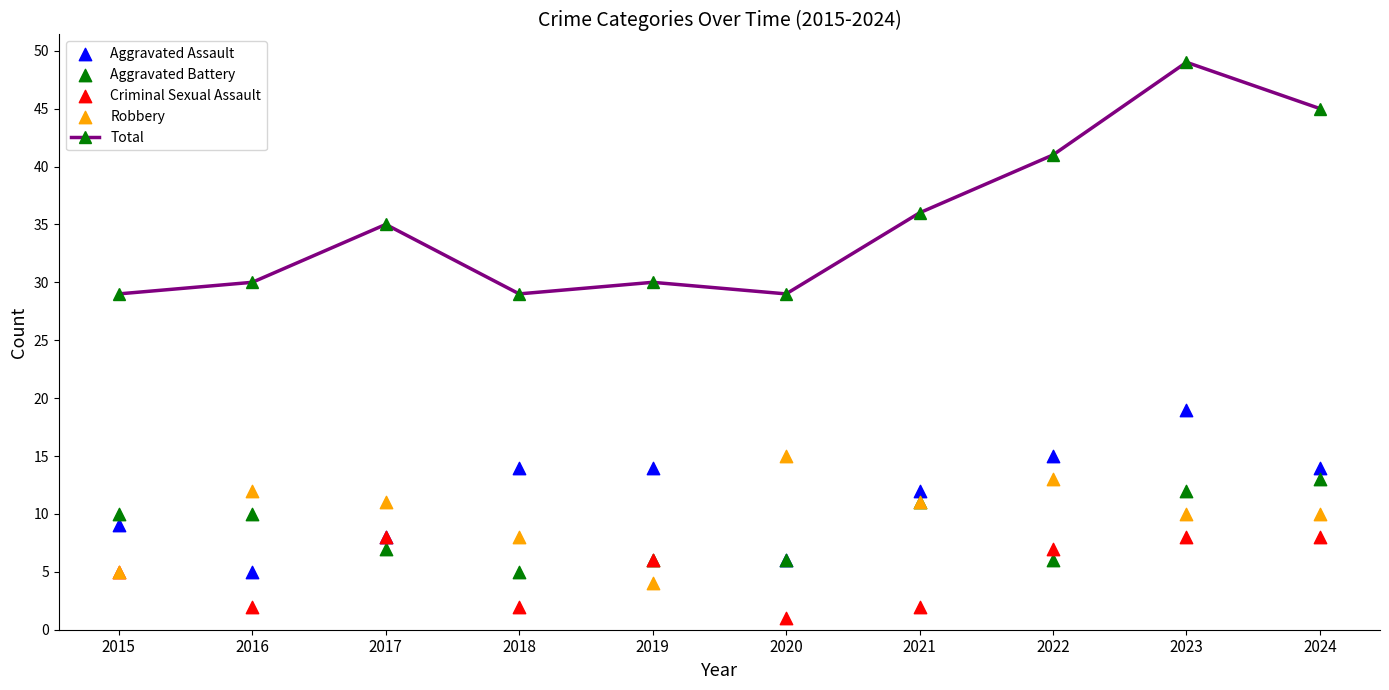

At which category is the sum across all series the highest?

2023